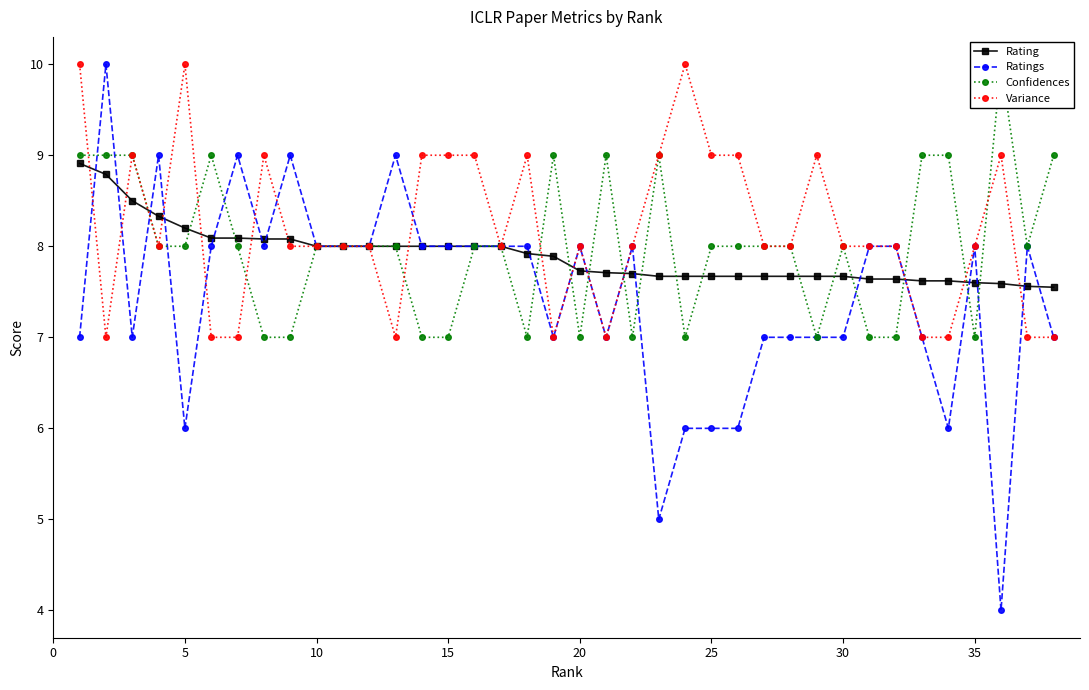

List the series in order of their peak value, lowest first.

Rating, Ratings, Confidences, Variance